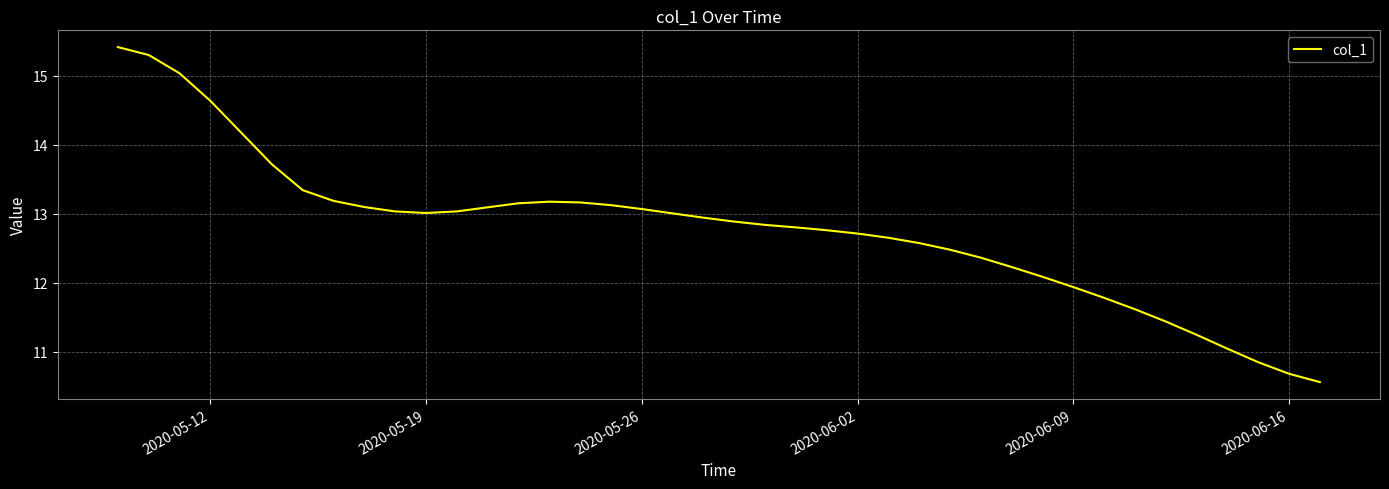

Reading left to right, transcribe all the data shown in this chart.

15.4	15.3	15.0	14.6	14.2	13.7	13.3	13.2	13.1	13.0	13.0	13.0	13.1	13.2	13.2	13.2	13.1	13.1	13.0	12.9	12.9	12.8	12.8	12.8	12.7	12.7	12.6	12.5	12.4	12.2	12.1	11.9	11.8	11.6	11.4	11.2	11.0	10.9	10.7	10.6